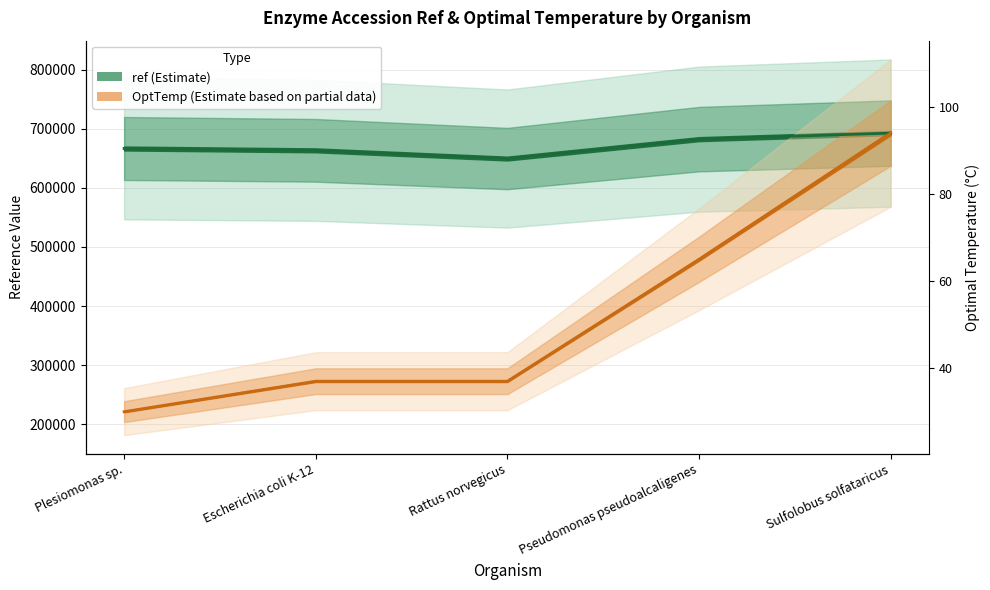

What is the value of the ref point at the 3rd from the left?

649767.0